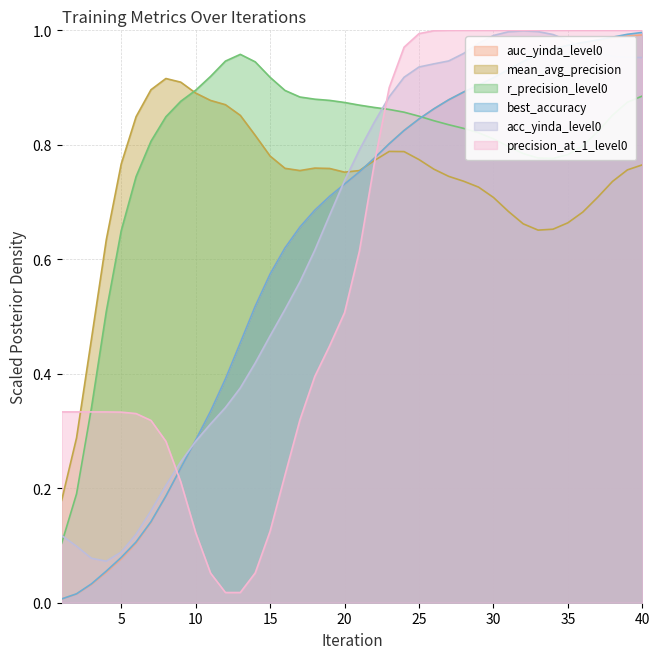

How many lines are shown in the chart?

6